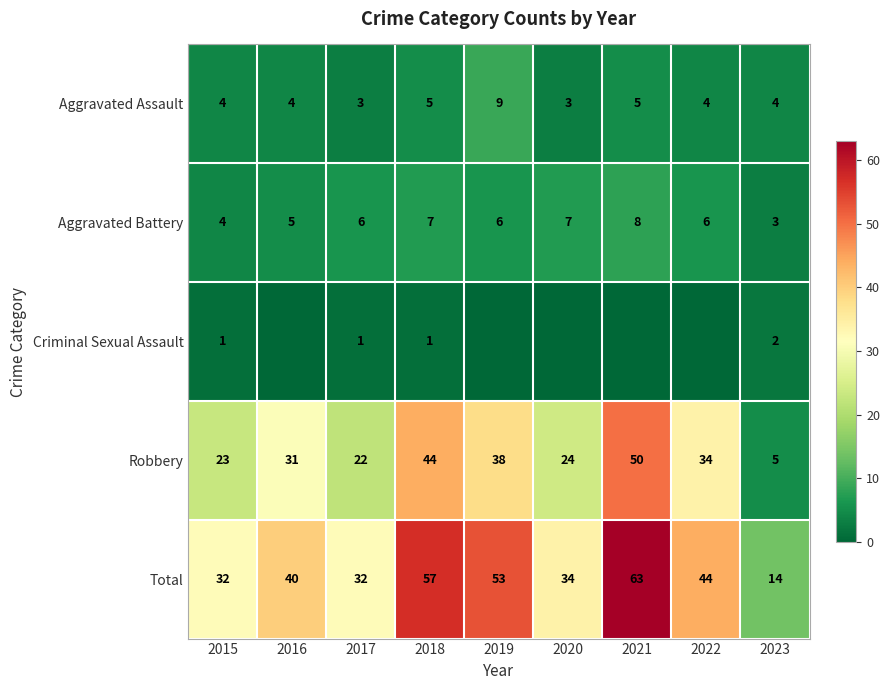

What is the spread (max minus min) of values at 2021?

63